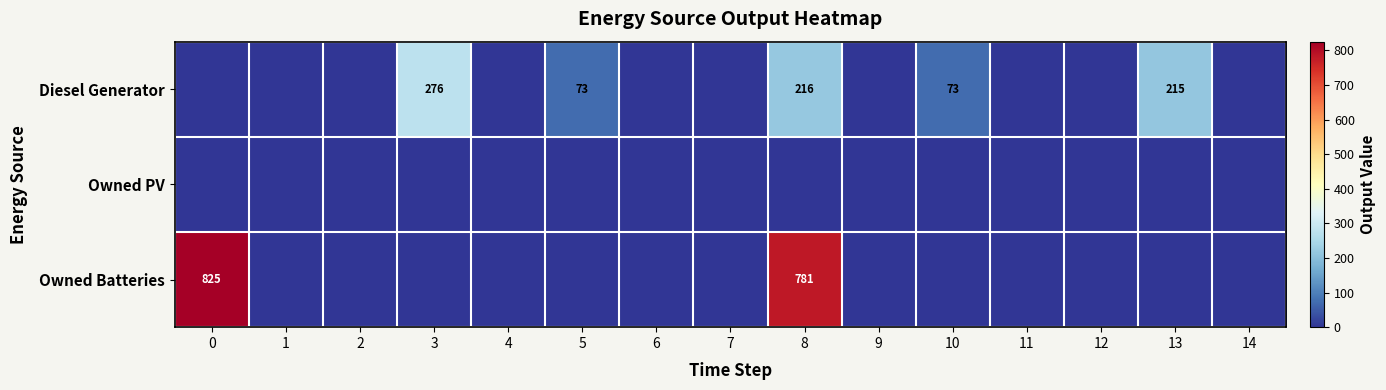

At which category is the sum across all series the highest?

8